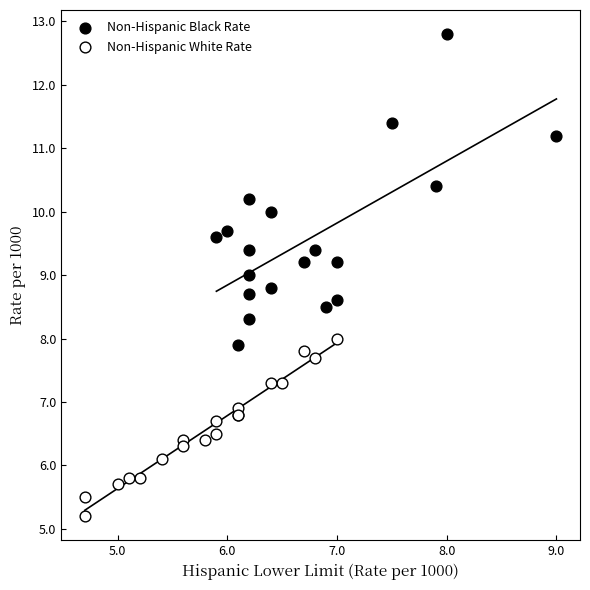

Which series reaches the maximum Y coordinate?

Non-Hispanic Black Rate